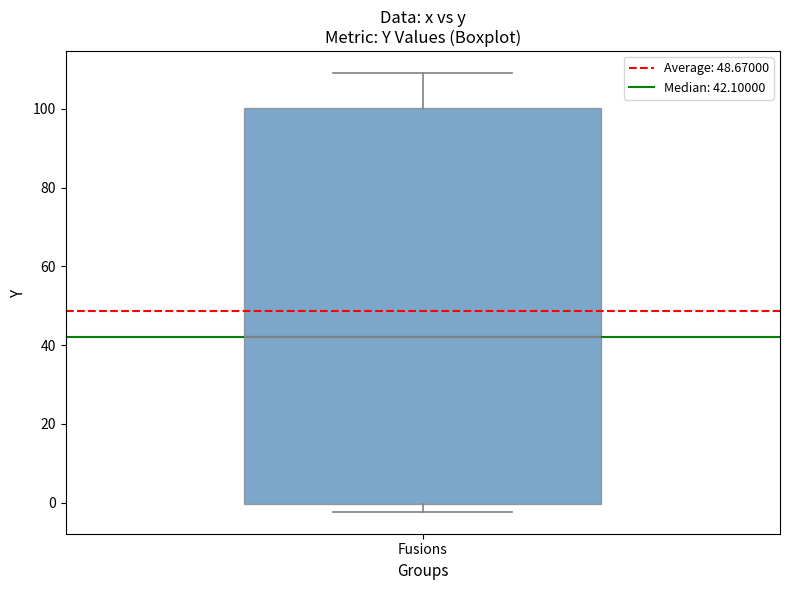

Read this box plot against the y-axis: the position of the median line, the range covered by the box, and the ends of both whiskers. The values are not printed on the chart, so give them approximately, as read against the axis.

median 42, box 0 to 100, whiskers -2 to 110